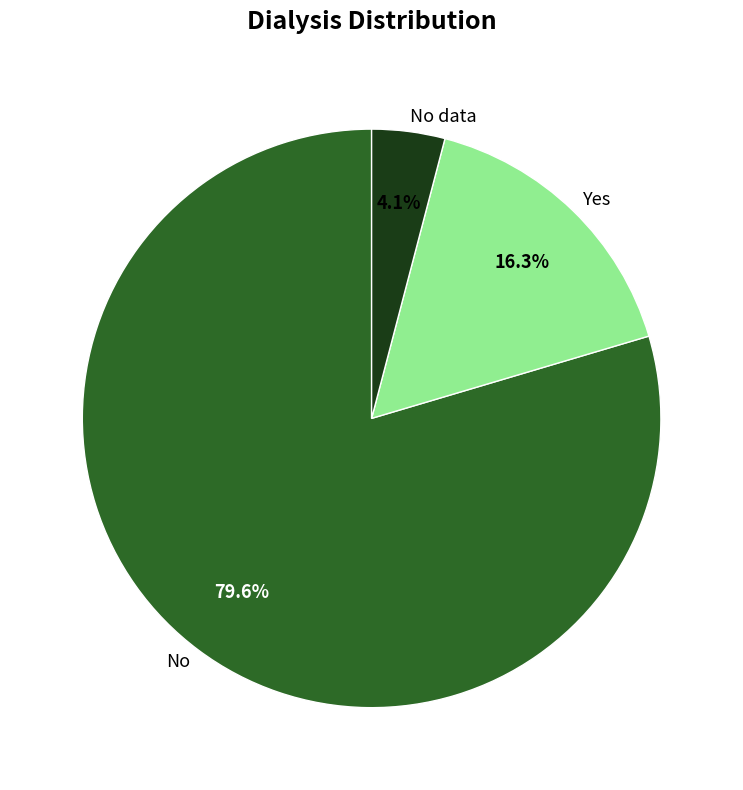

What is the total percentage of Yes and No?

95.9%